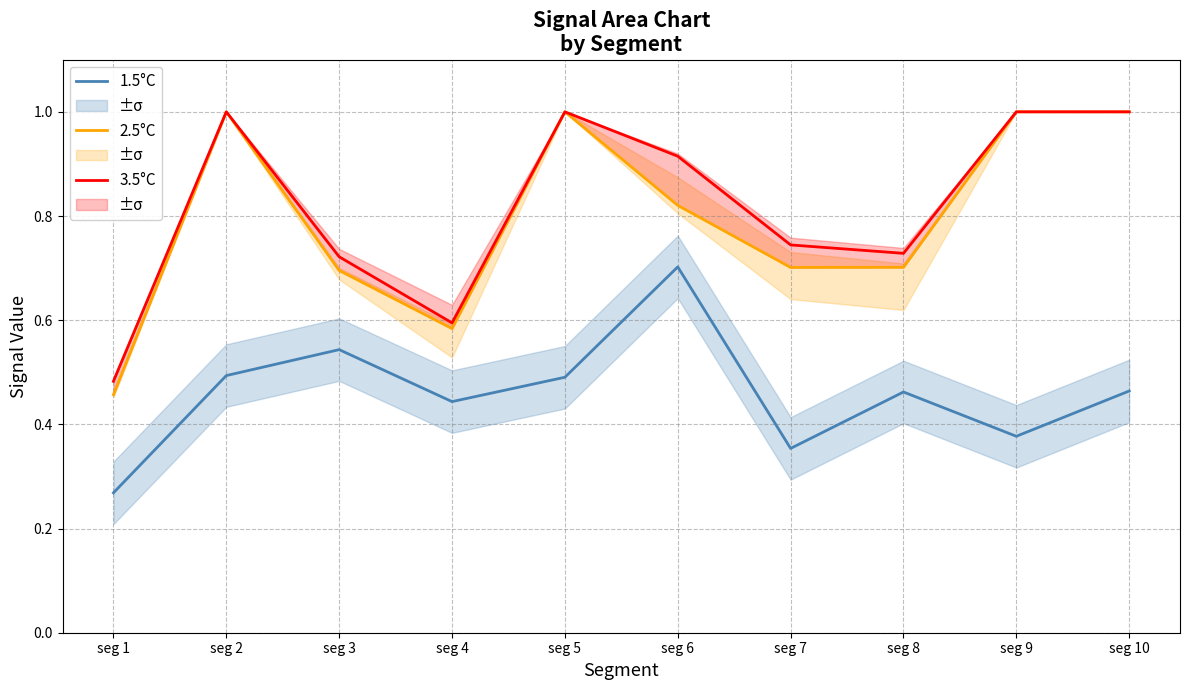

True or false: 3.5°C and 1.5°C intersect in this chart.

False